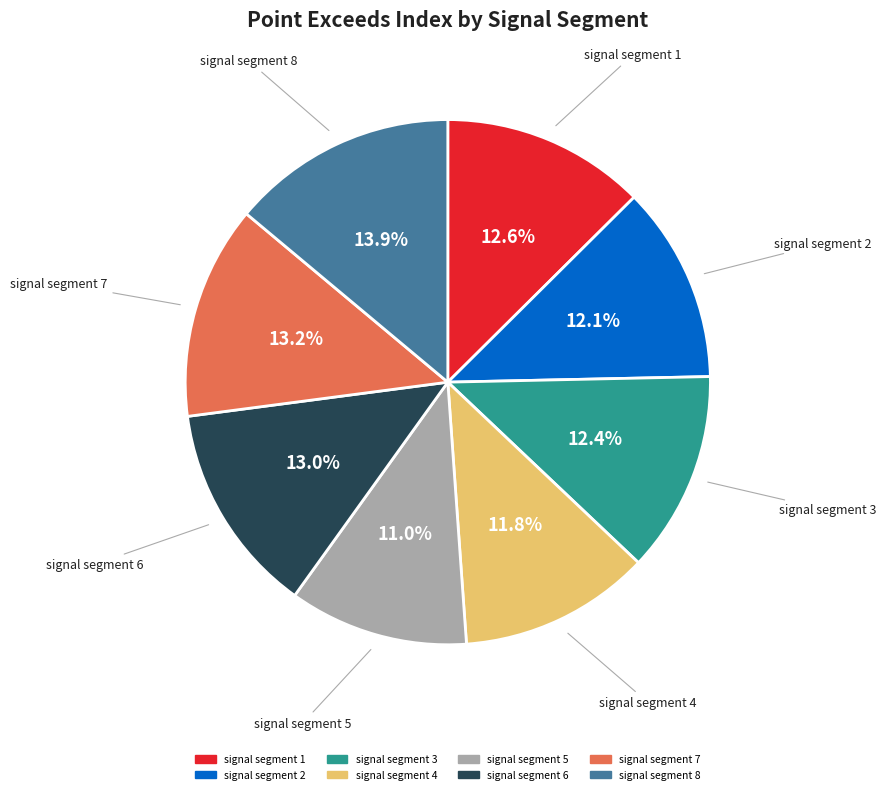

True or false: signal segment 6 accounts for 19% of the total.

False